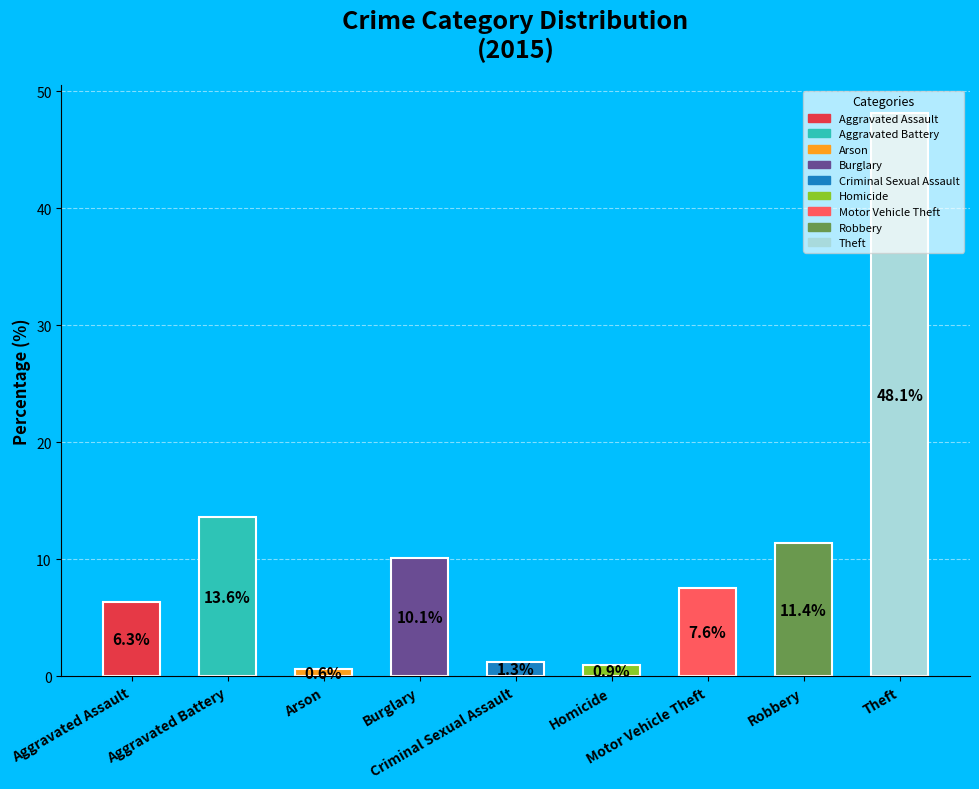

What is the difference between the maximum and second lowest values?

47.2